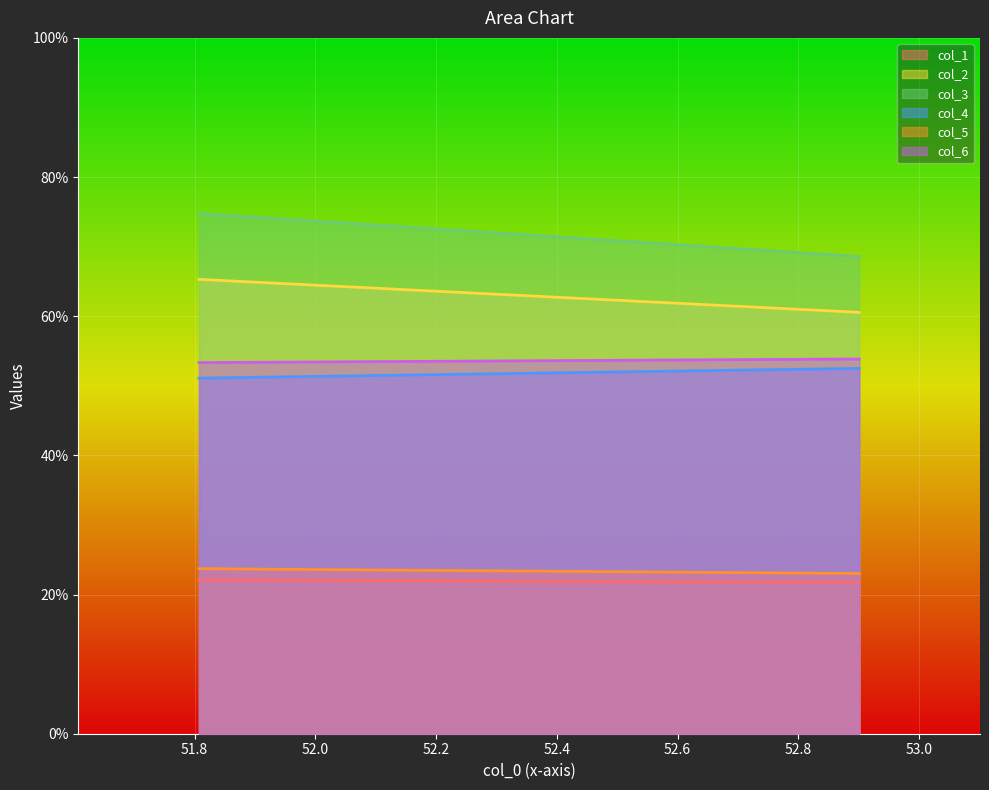

Which series has the widest spread of values?

col_3